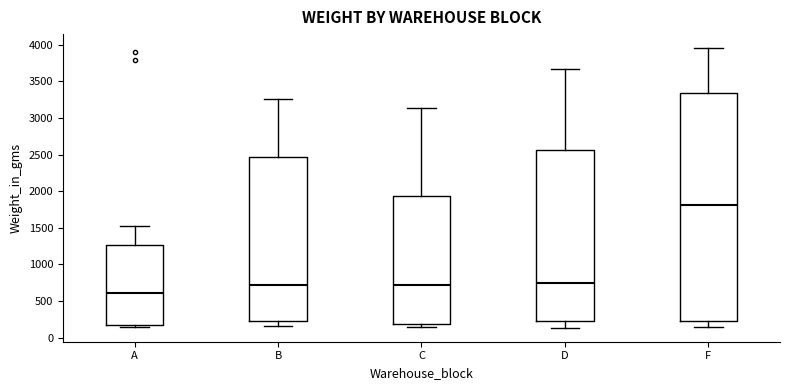

Reading left to right, read every box against the y-axis: the position of its median line, the range the box covers, and the ends of its whiskers. The values are not printed on the chart, so give them approximately, as read against the axis.

A: median 600, box 200 to 1250, whiskers 150 to 1500
B: median 700, box 250 to 2450, whiskers 150 to 3250
C: median 700, box 200 to 1950, whiskers 150 to 3150
D: median 750, box 250 to 2550, whiskers 150 to 3650
F: median 1800, box 250 to 3350, whiskers 150 to 3950